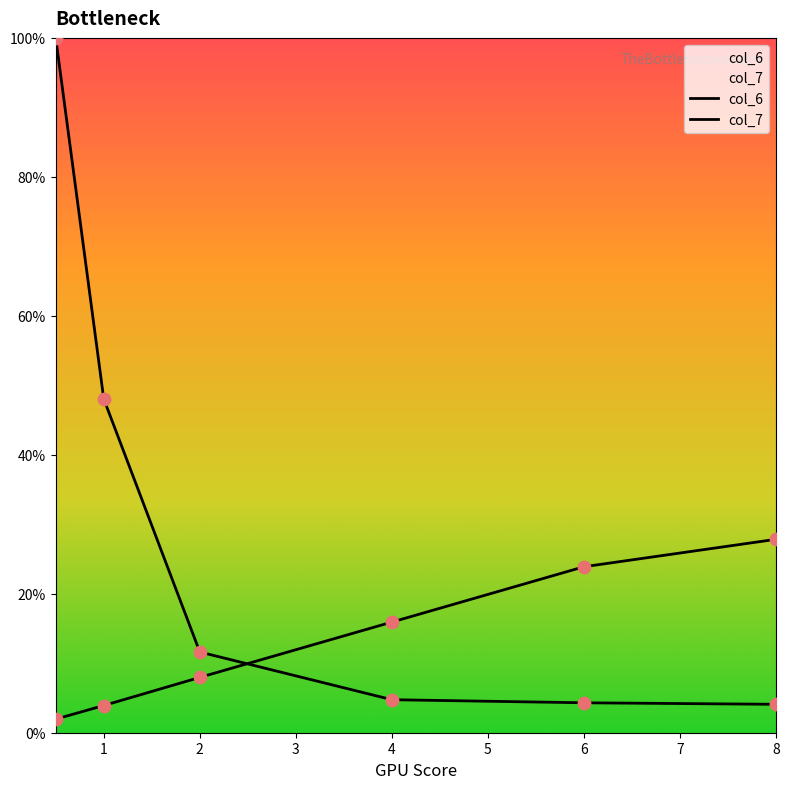

What are all the series names shown in the legend?

col_6, col_7